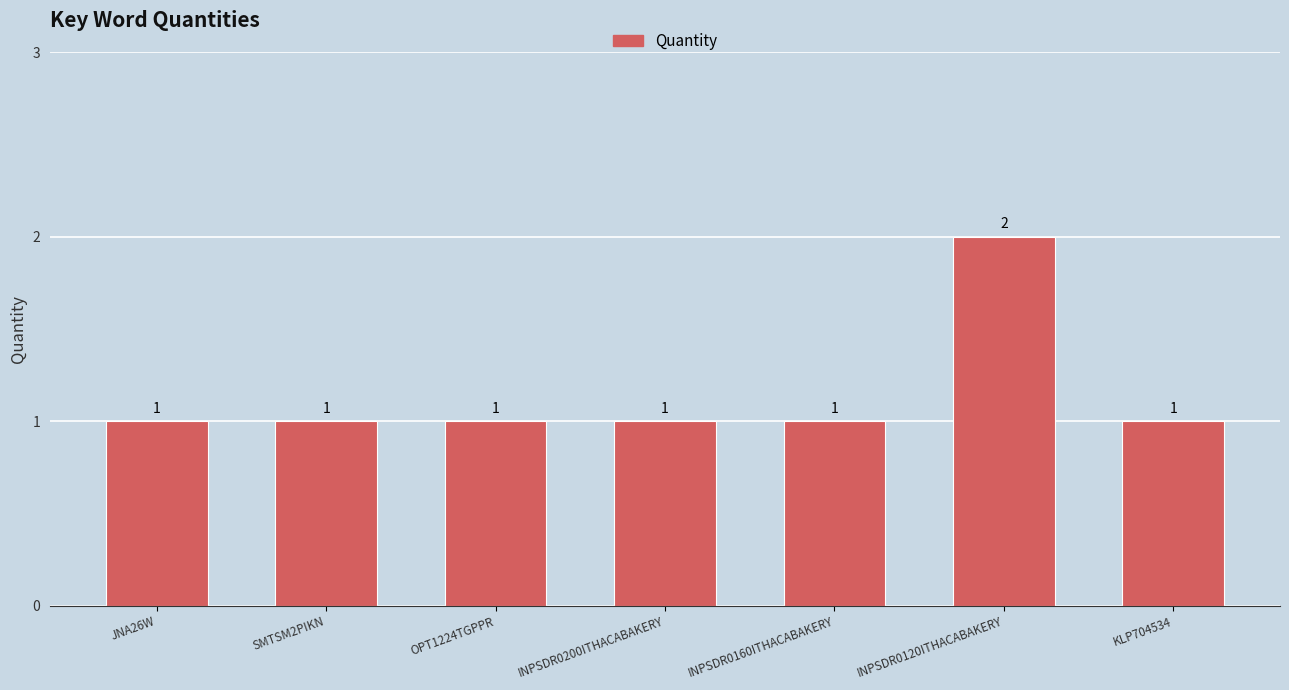

How many values are between 1 and 2?

7